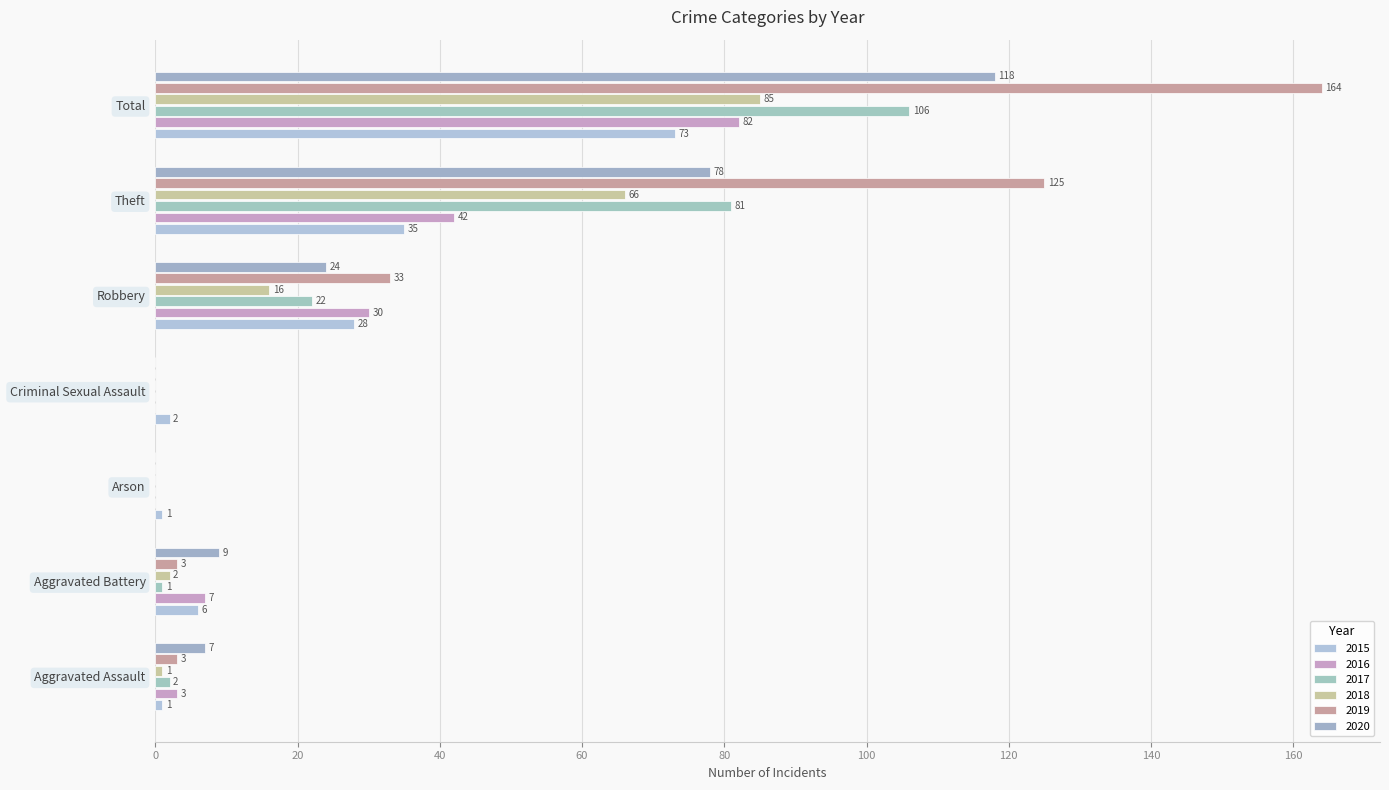

Which category has the highest value across all series?

Total